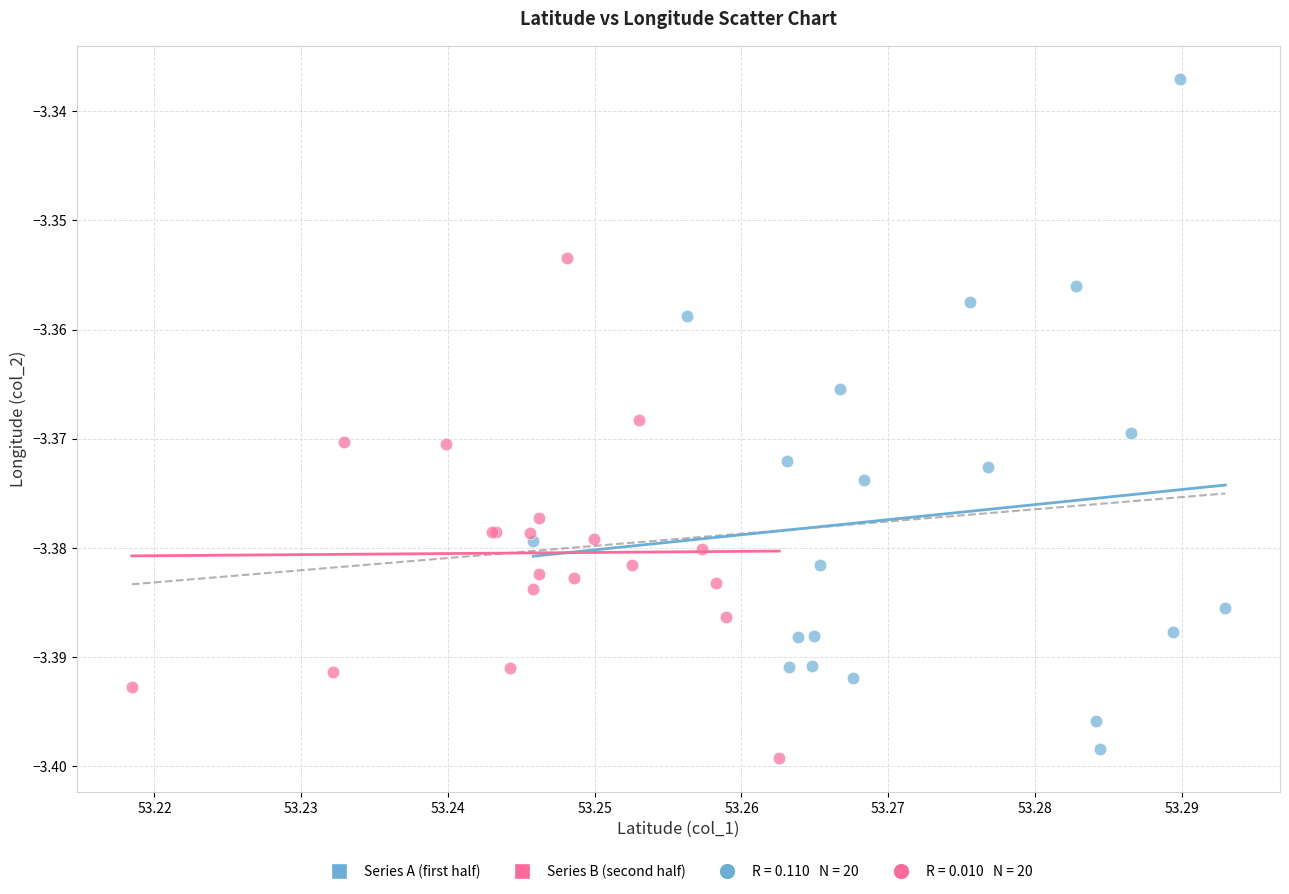

Which series contains the highest Y value?

Series A (first half)